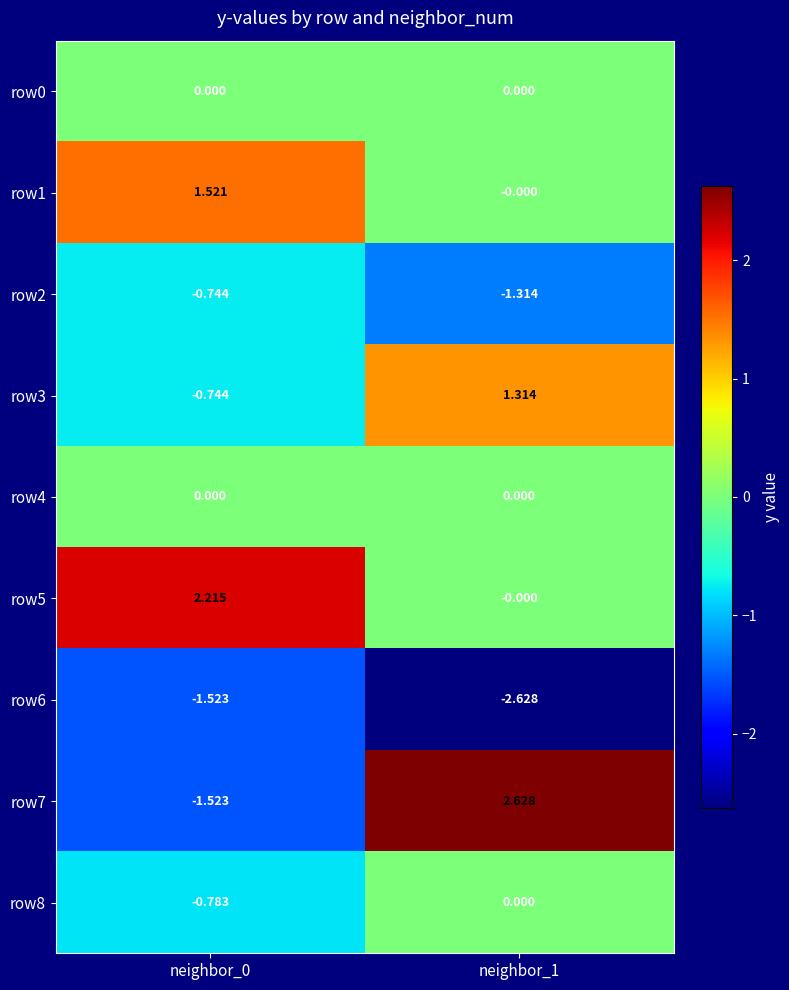

Which series has the largest total across all categories?

row5